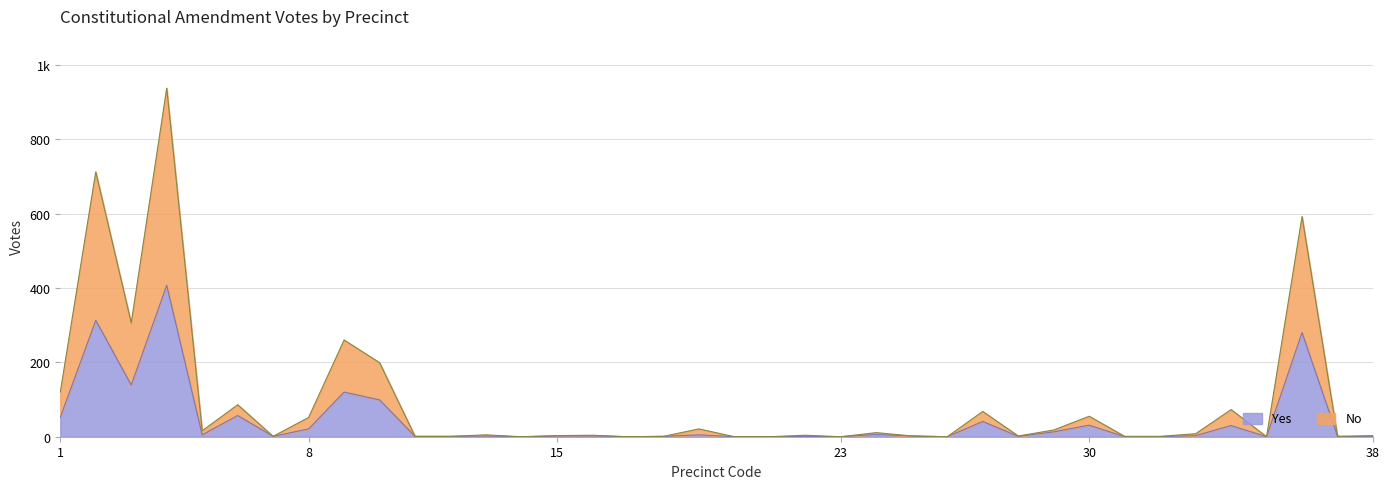

What is the highest value of the No series?

937